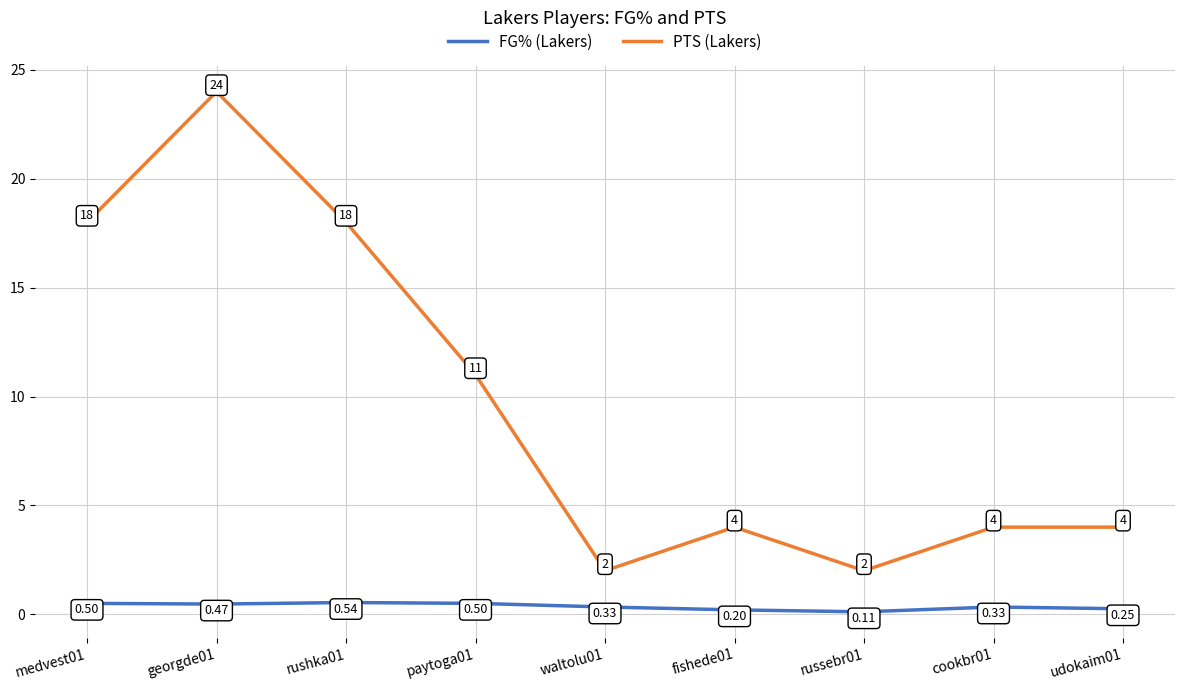

What is the average value of the PTS (Lakers) series?

9.7